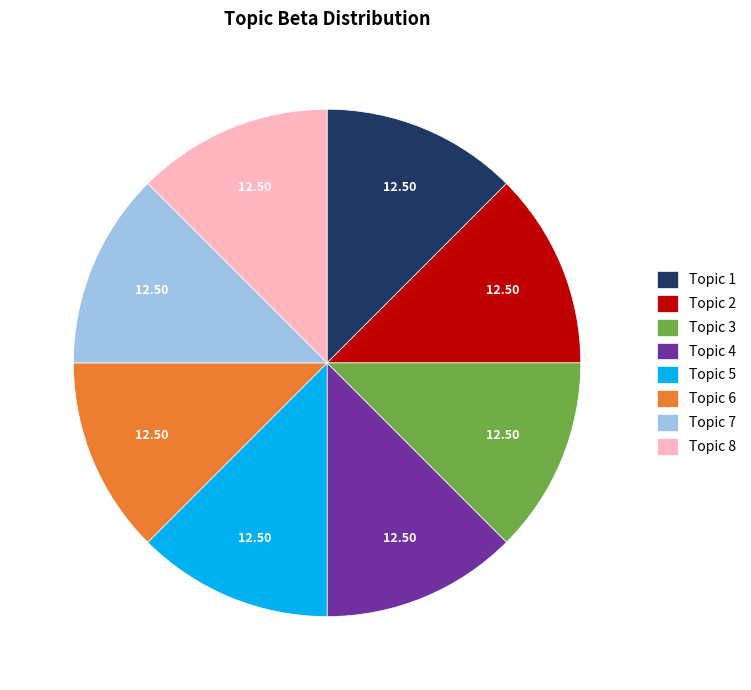

How many segments does this pie chart have?

8